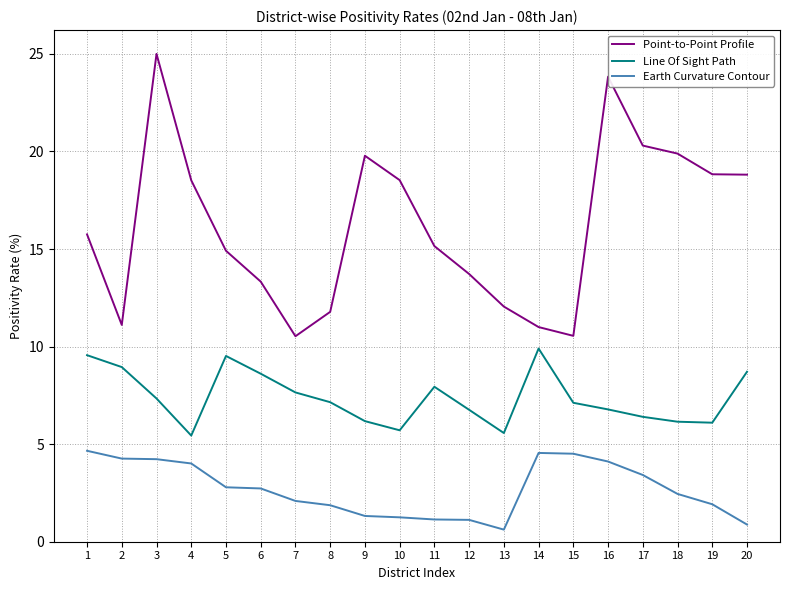

What is the lowest value of the Point-to-Point Profile series?

10.5